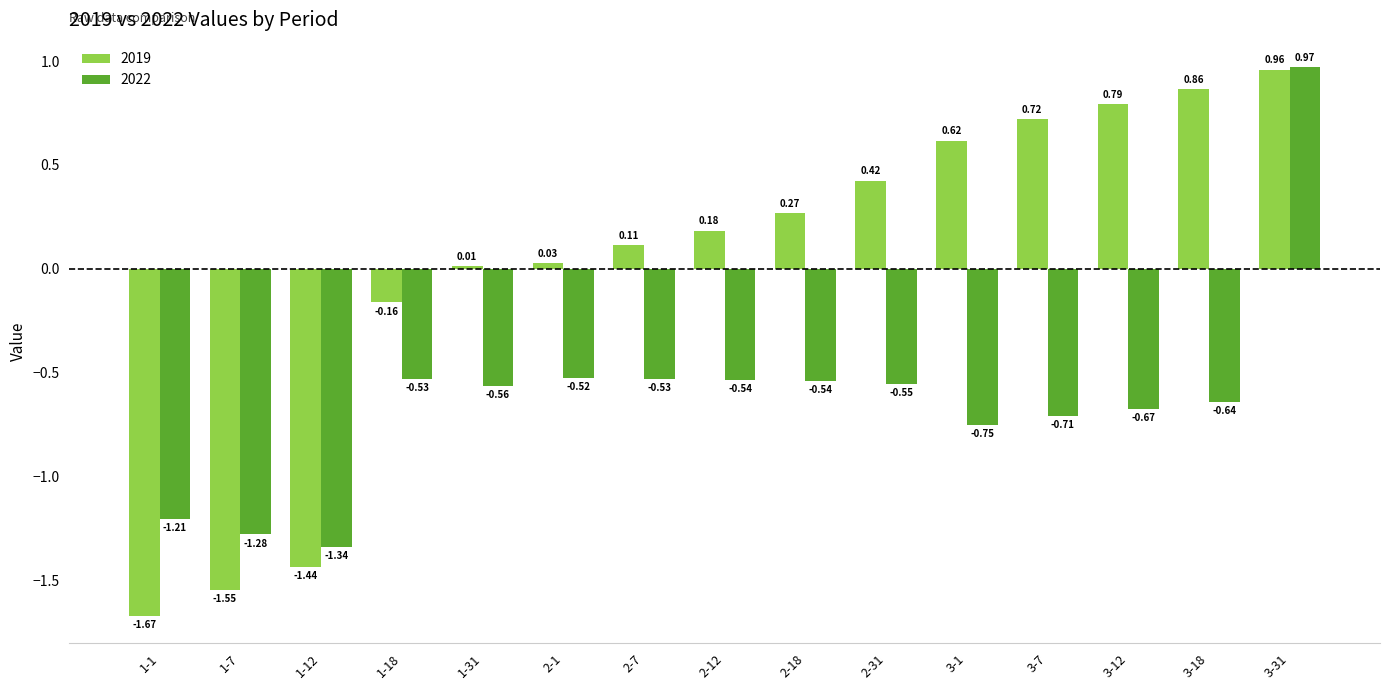

List the labels in order of 2019 value, largest first.

3-31, 3-18, 3-12, 3-7, 3-1, 2-31, 2-18, 2-12, 2-7, 2-1, 1-31, 1-18, 1-12, 1-7, 1-1